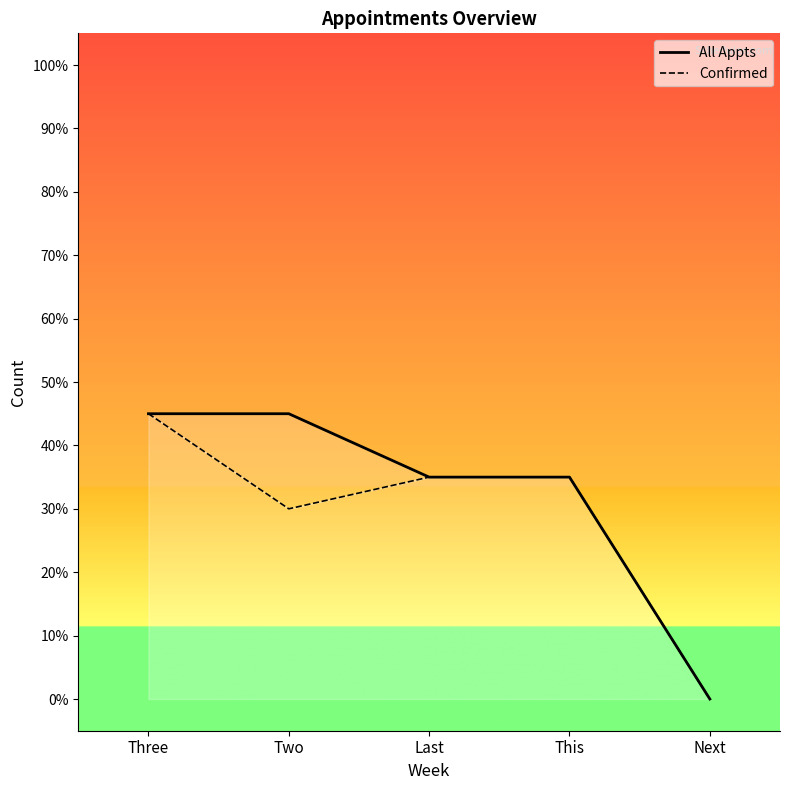

Which label corresponds to the largest value in the chart?

Three